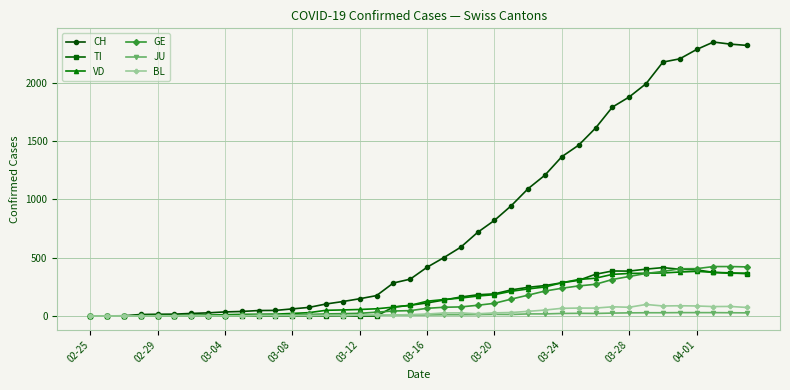

How many data points does each series have?

40